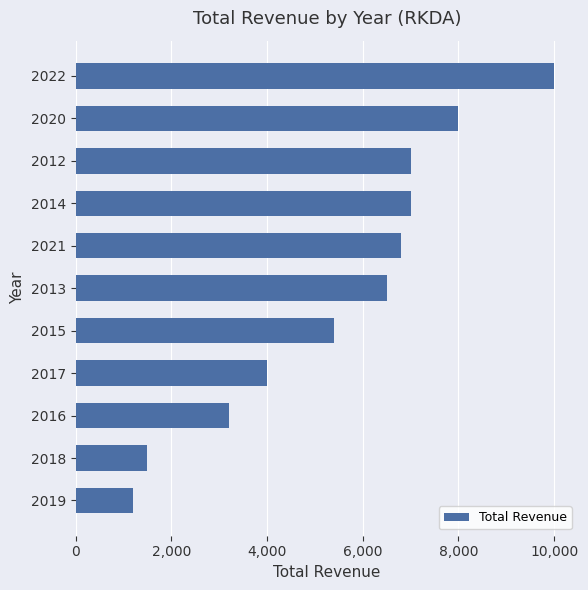

What is the average value?

5509